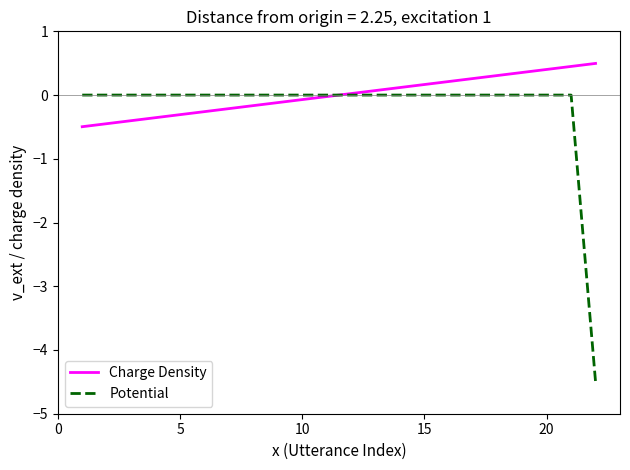

Which series ends up on top after the final intersection of Charge Density and Potential?

Charge Density